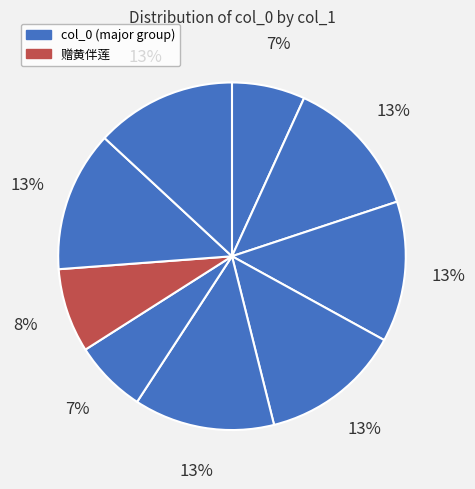

Count the number of slices in the pie.

9